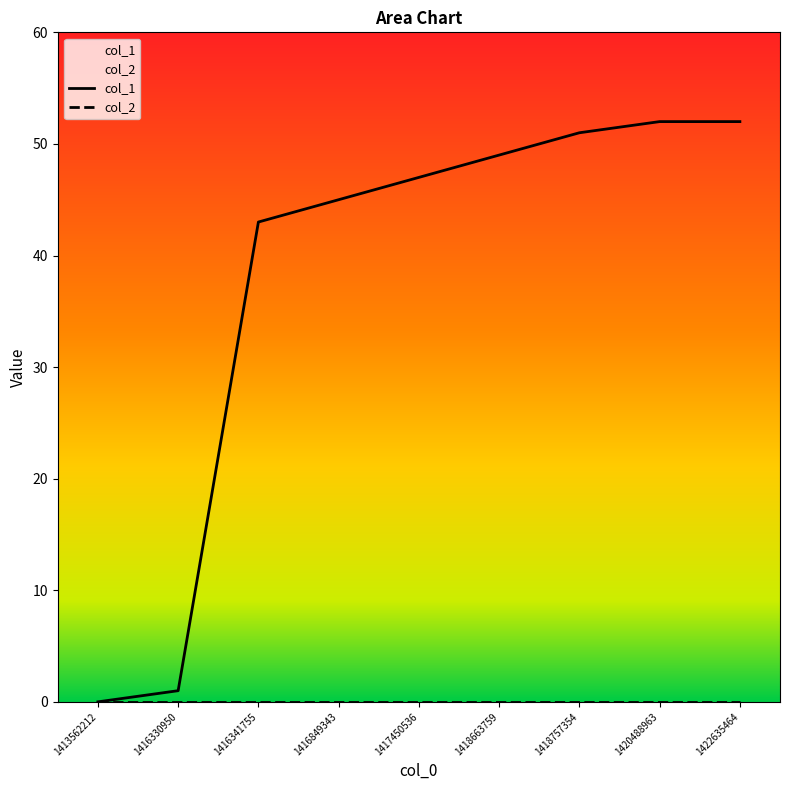

At which category does the chart reach its peak across all series?

1420488963